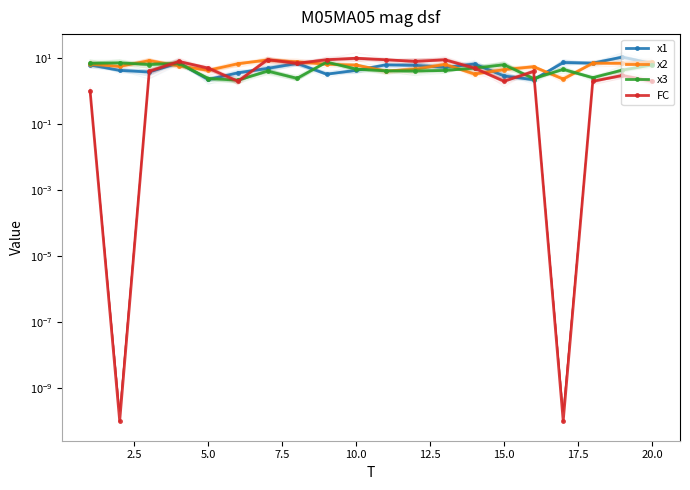

Reading left to right, extract all data points from this chart.

x1: 6.2	4.3	3.8	7.3	2.3	3.6	4.9	7.0	3.3	4.3	6.3	6.1	5.3	6.7	2.9	2.2	7.4	7.1	10.8	6.9
x2: 6.6	5.7	8.5	5.9	4.3	6.8	8.8	7.7	6.6	6.2	4.1	4.6	6.5	3.3	4.5	5.5	2.3	7.1	7.0	7.7
x3: 7.1	7.3	6.4	7.0	2.4	2.2	4.1	2.5	7.6	4.7	4.1	4.1	4.3	5.0	6.3	2.4	4.6	2.6	4.4	6.2
FC: 1.0	0.0	4.0	8.0	5.0	2.0	9.0	7.0	9.0	10.0	9.0	8.0	9.0	5.0	2.0	4.0	0.0	2.0	3.0	2.0